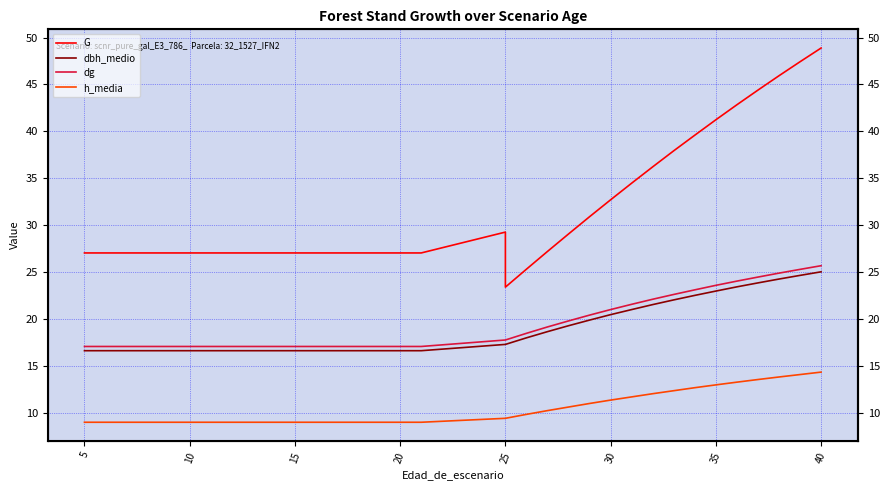

What are all the series names shown in the legend?

G, dbh_medio, dg, h_media